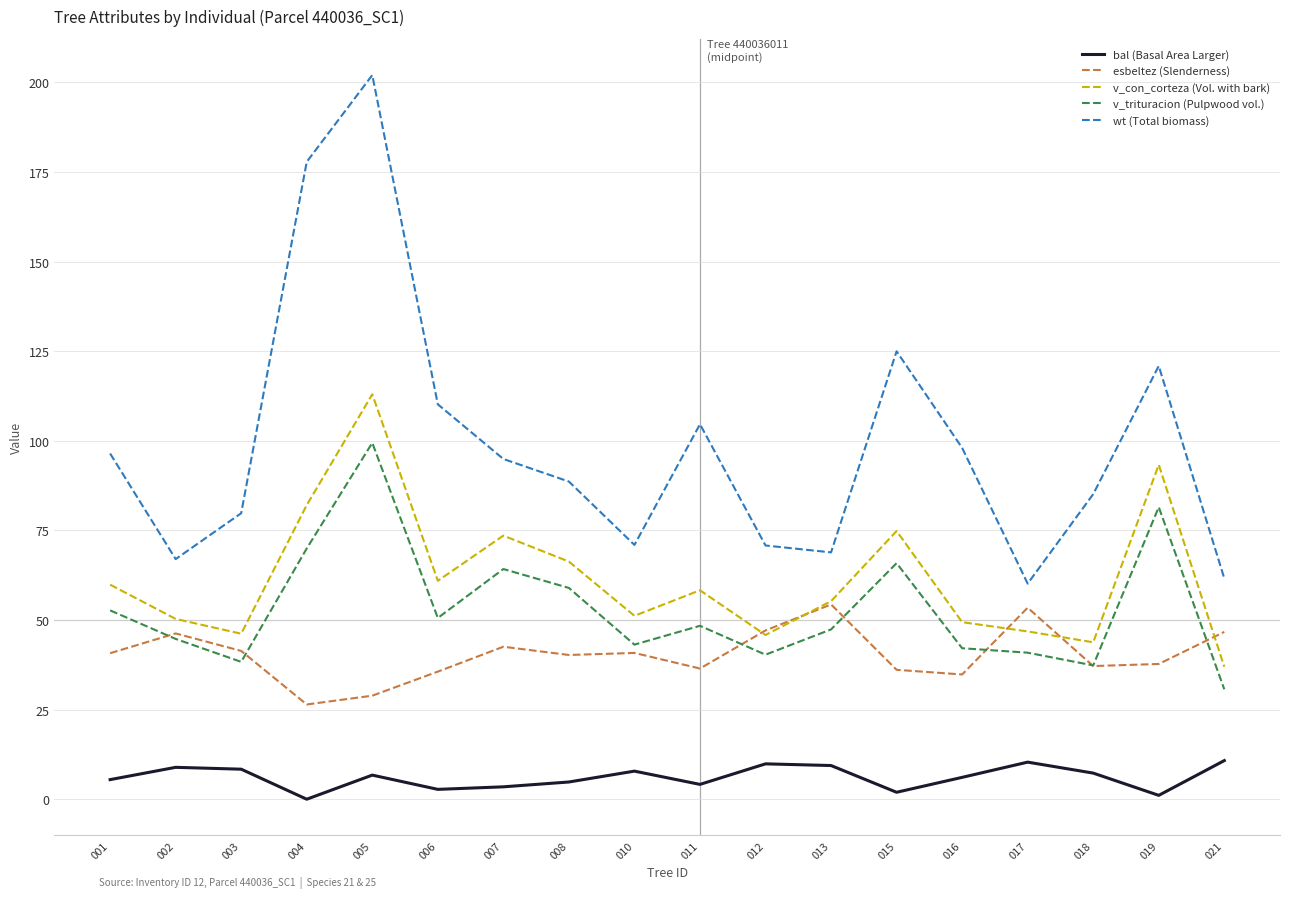

True or false: v_trituracion (Pulpwood vol.) has more than 2 points higher than both neighbors.

True